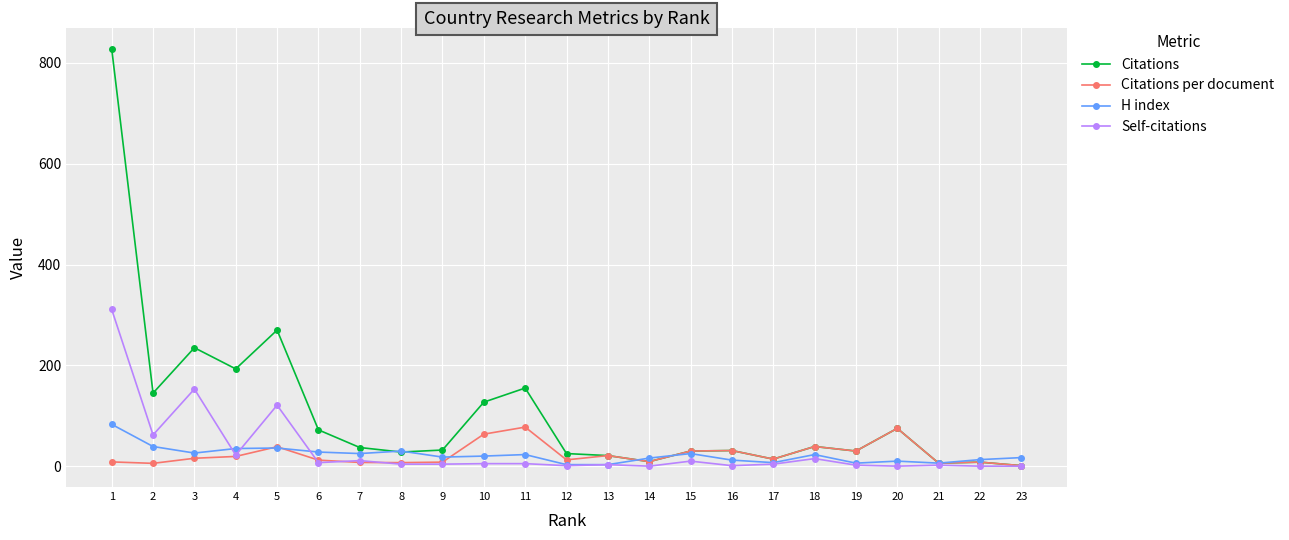

Rank the series at 1 from lowest to highest value.

Citations per document, H index, Self-citations, Citations